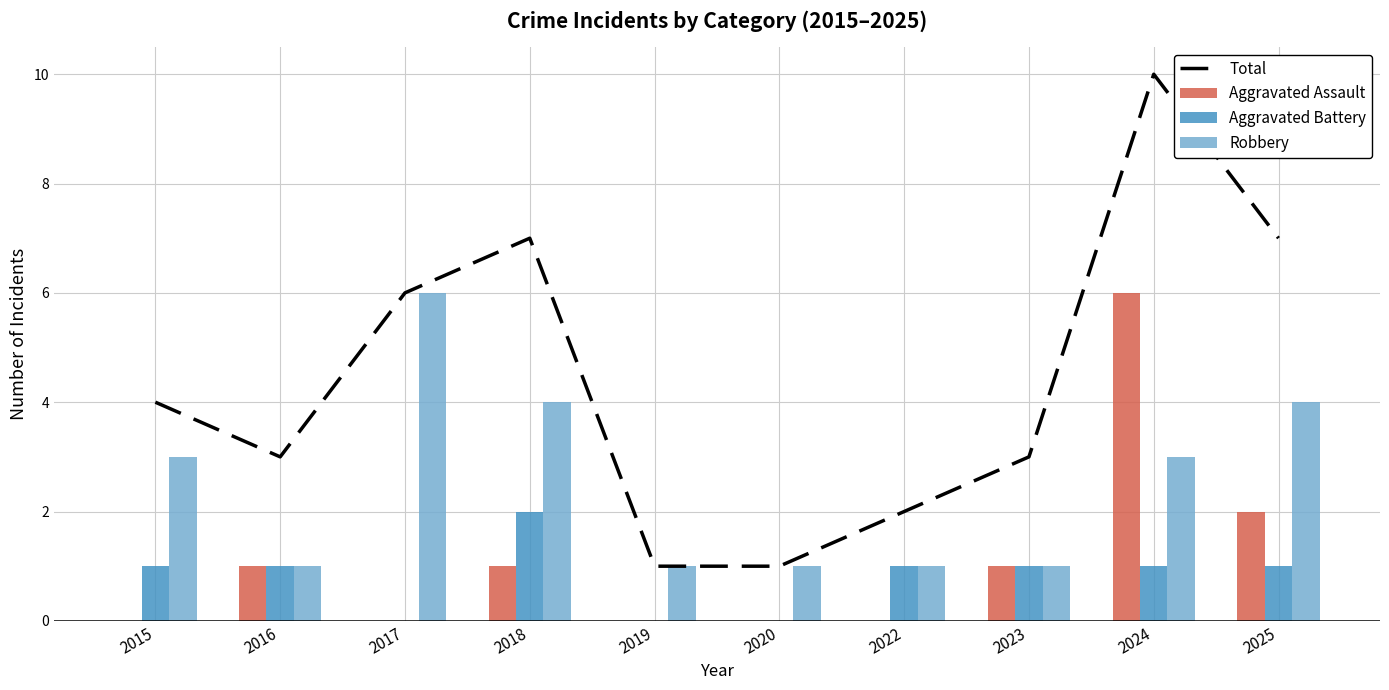

Read the Total value at 2019.

1